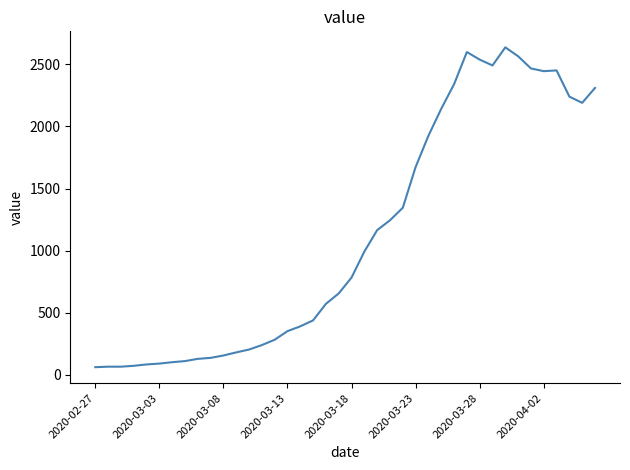

What is the greatest value displayed?

2637